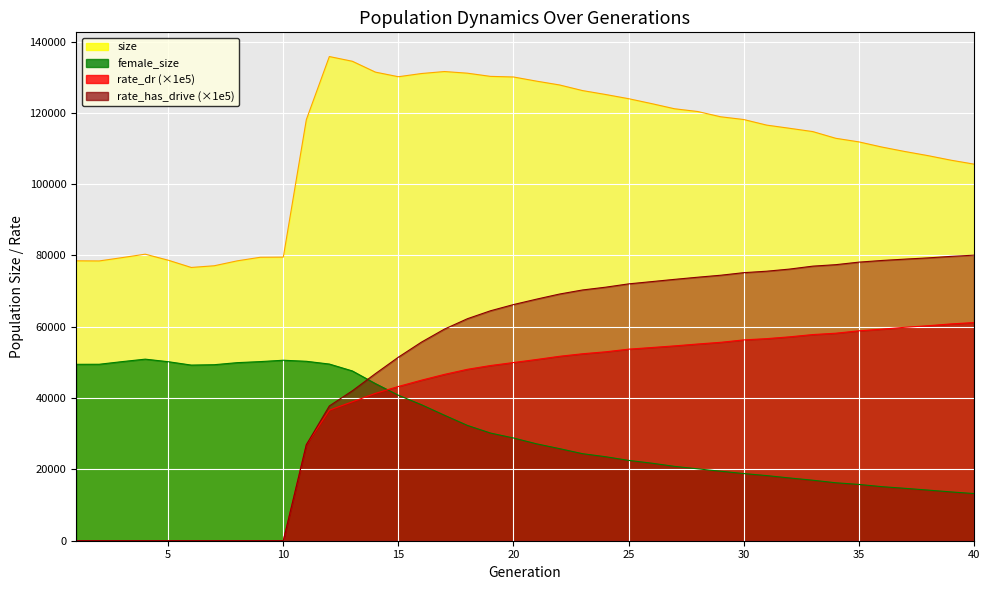

How many lines are shown in the chart?

4